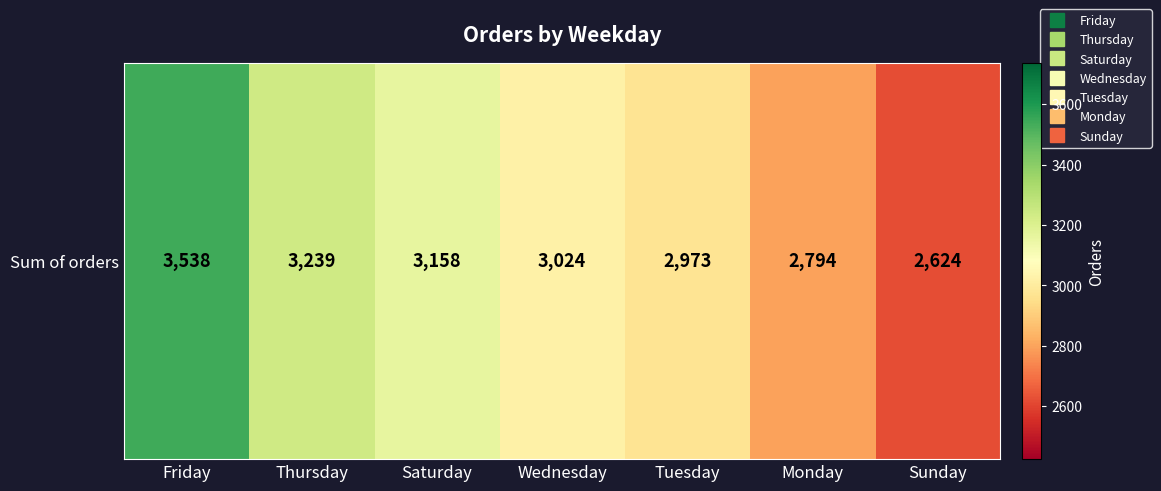

Reading left to right, extract all data points from this chart.

Friday=3538	Thursday=3239	Saturday=3158	Wednesday=3024	Tuesday=2973	Monday=2794	Sunday=2624